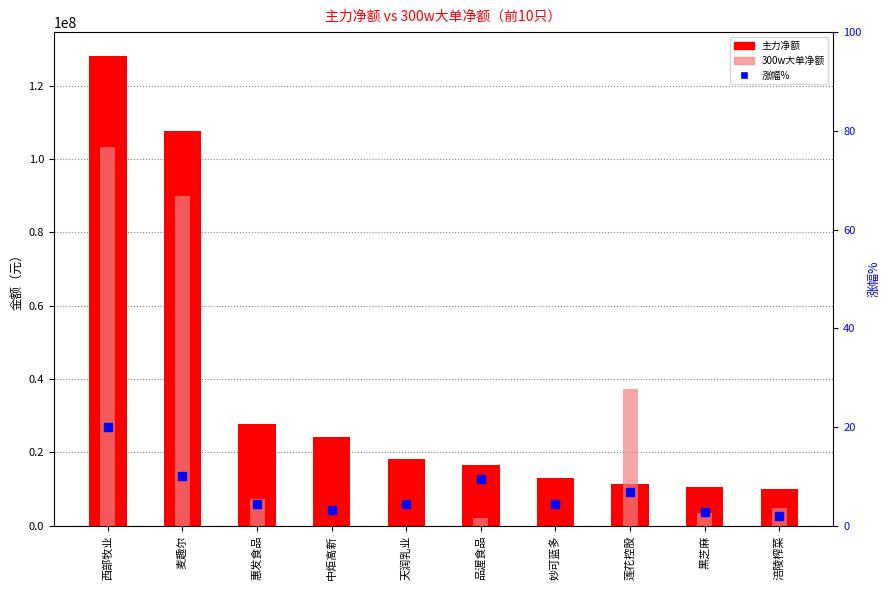

The value of 300w大单净额 at 西部牧业 is 103374712.0. True or false?

True